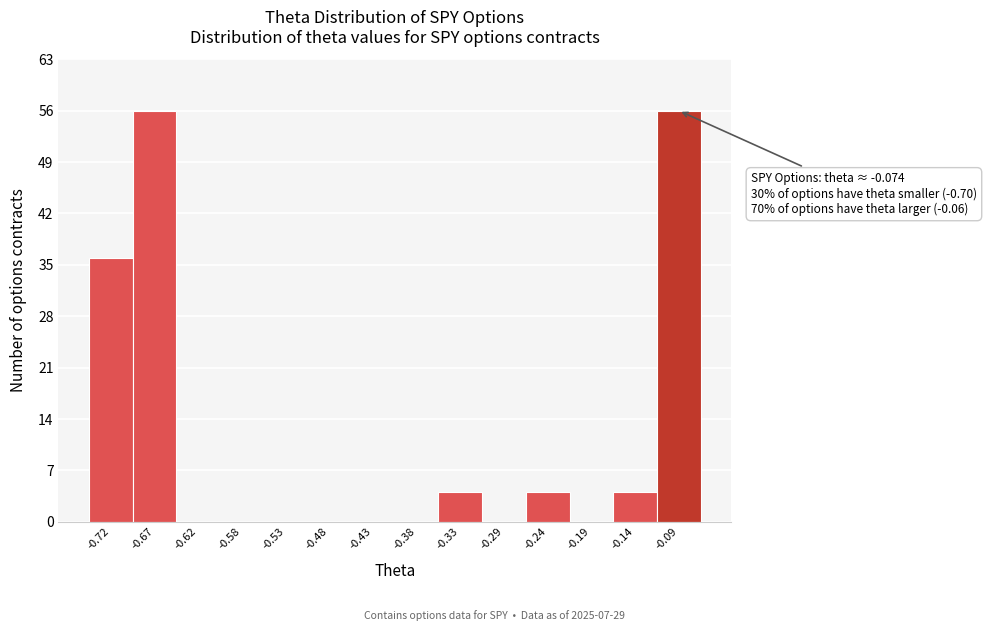

Reading right to left, transcribe all the data shown in this chart.

-0.09=56	-0.14=4	-0.19=0	-0.24=4	-0.29=0	-0.33=4	-0.38=0	-0.43=0	-0.48=0	-0.53=0	-0.58=0	-0.62=0	-0.67=56	-0.72=36